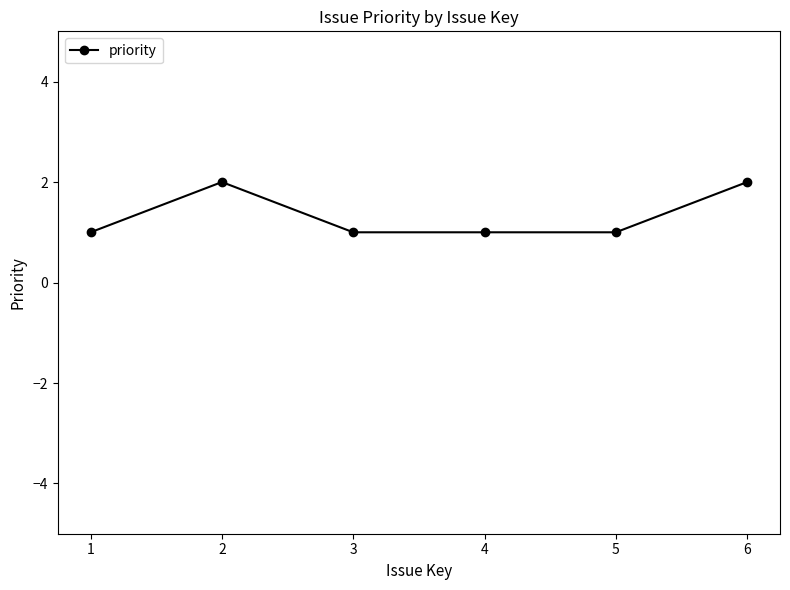

Reading left to right, what are all the values shown in this chart?

1	2	1	1	1	2